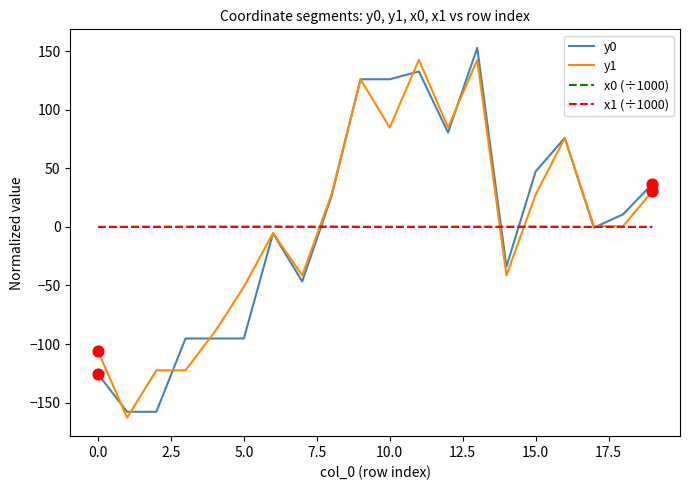

What is the minimum value shown in the chart?

-162.8